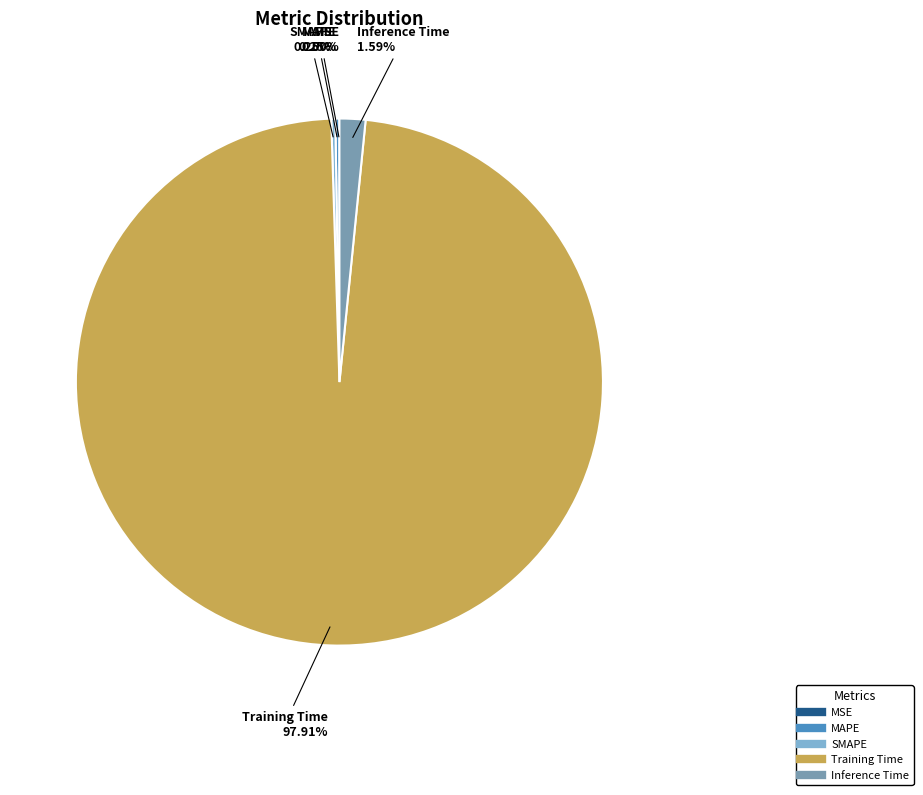

Which has a higher value, Inference Time or Training Time?

Training Time